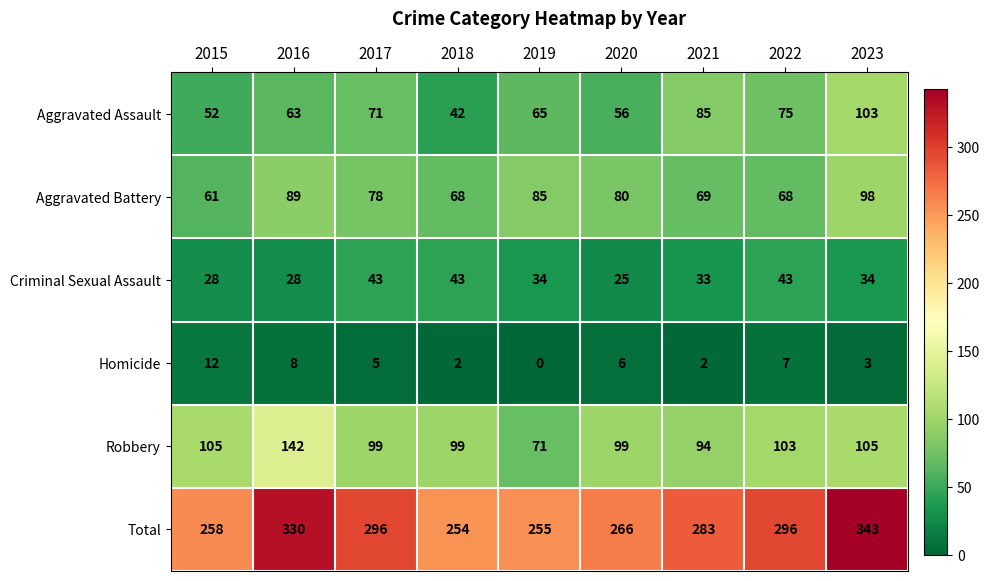

True or false: Criminal Sexual Assault has a value of 43 at 2017.

True